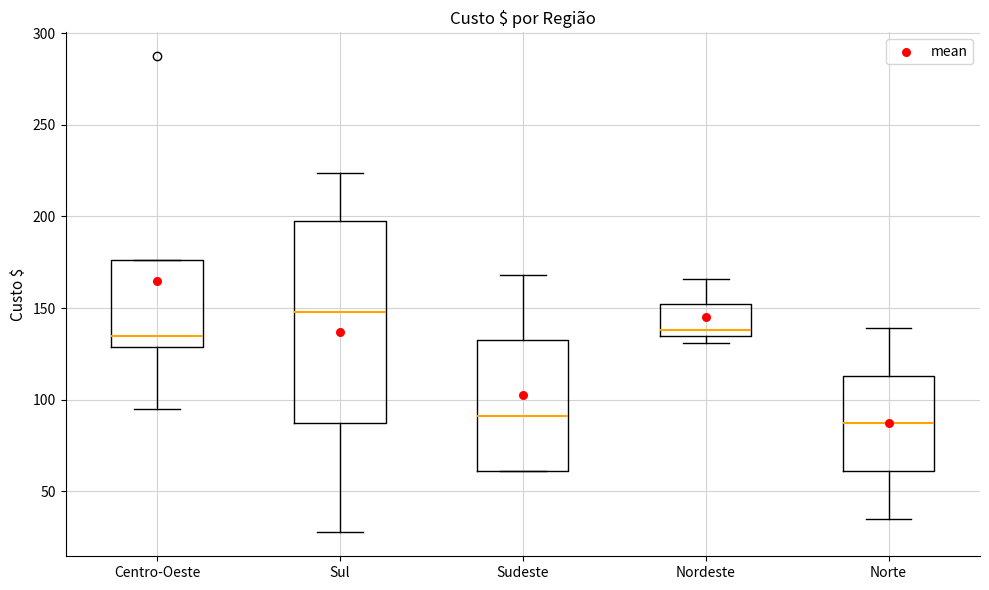

Comparing the boxes themselves (not the whiskers), which one is the tallest?

Sul